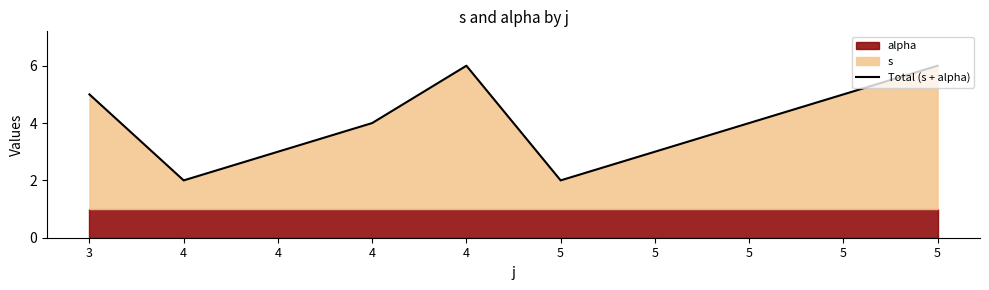

What is the change in value from 4 to 5?

+2